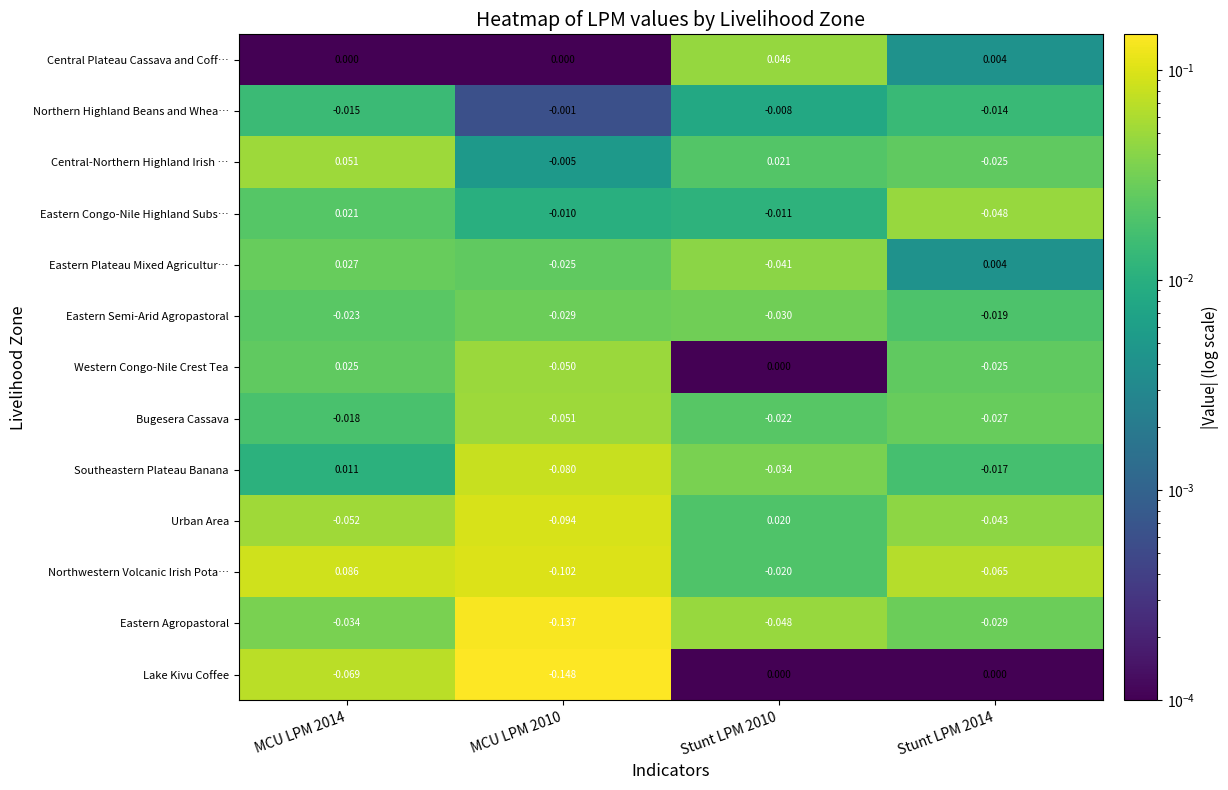

Is the value of Eastern Plateau Mixed Agricultur… at Stunt LPM 2014 greater than the value of Eastern Congo-Nile Highland Subs… at MCU LPM 2014?

No